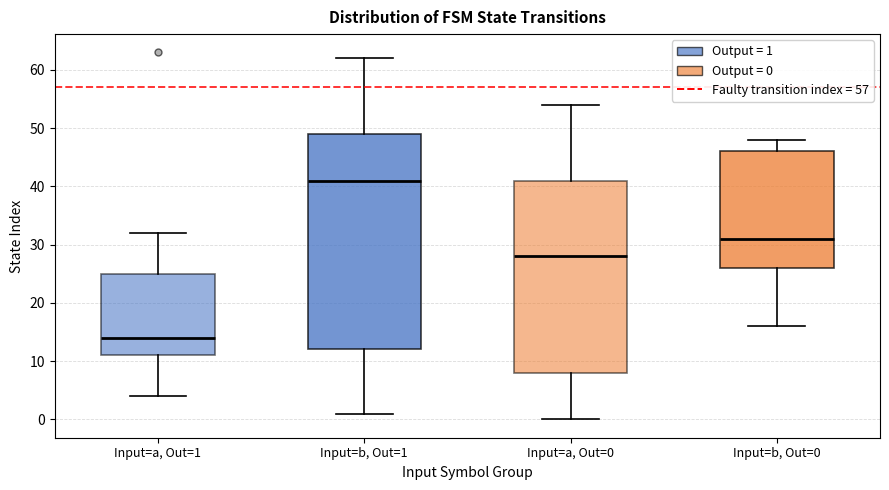

Which box's median line is the highest?

Input=b, Out=1